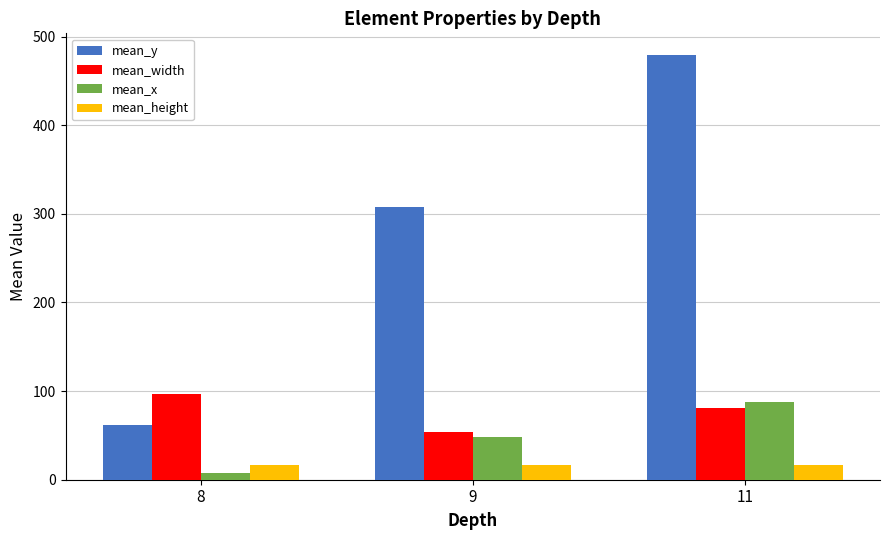

How many mean_width values are between 54 and 97?

3